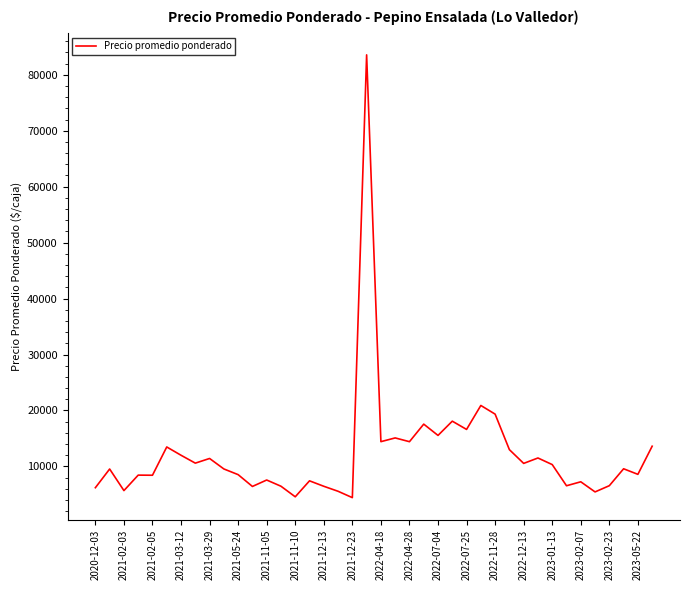

What is the smallest value displayed?

4425